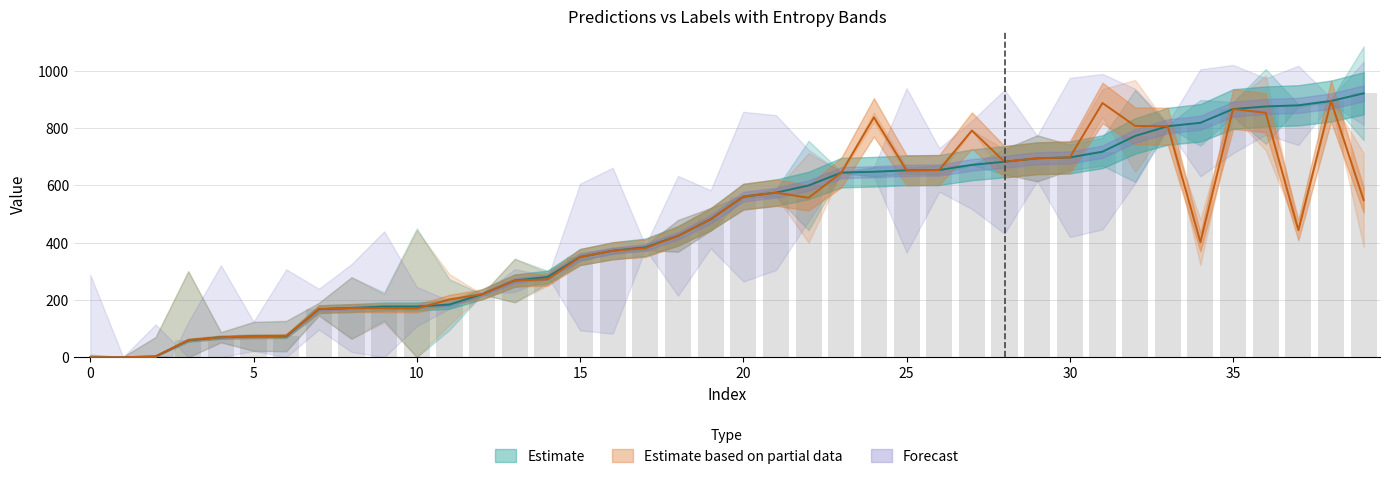

What is the spread (max minus min) of values at 39?

349.8